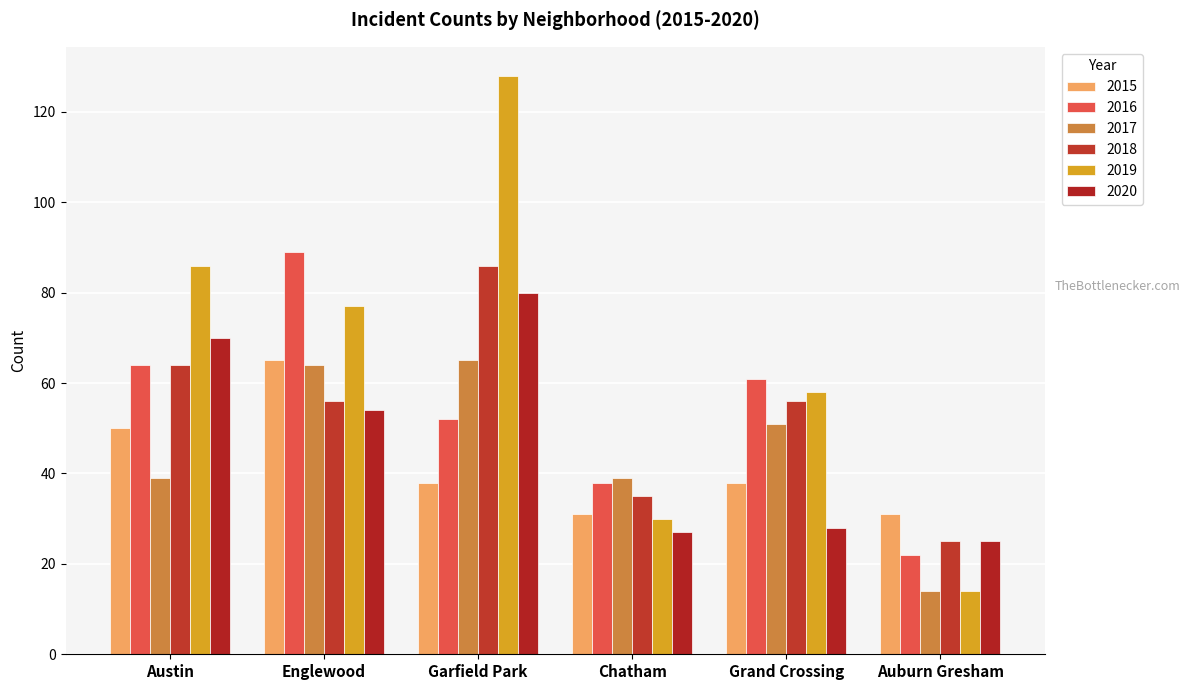

Where does the 2018 series first go above 56?

Austin